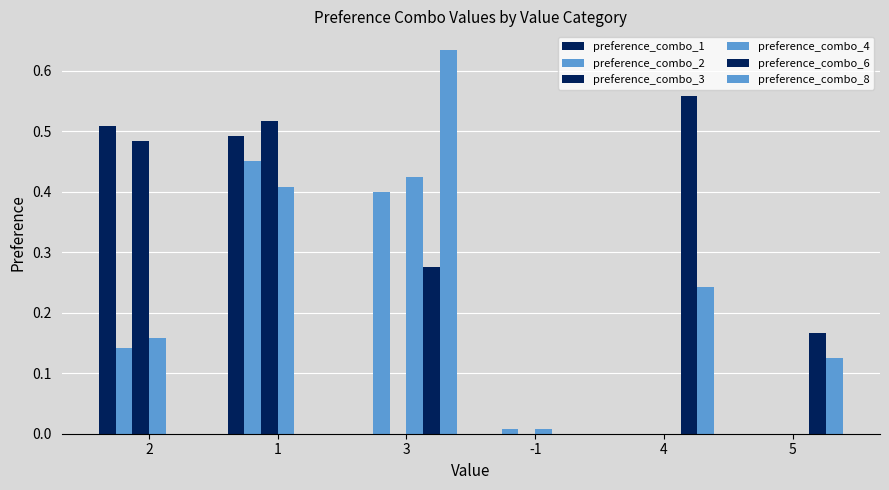

Are the bars grouped side by side (vs. stacked)?

Yes